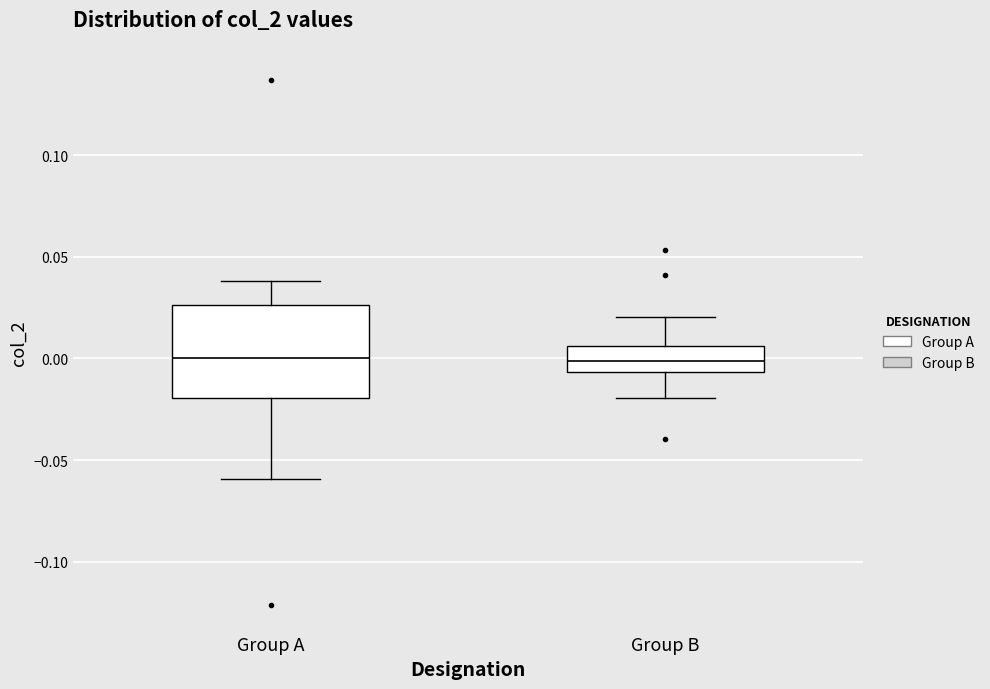

Reading left to right, read every box against the y-axis: the position of its median line, the range the box covers, and the ends of its whiskers. The values are not printed on the chart, so give them approximately, as read against the axis.

Group A: median 0.000, box -0.020 to 0.025, whiskers -0.060 to 0.040
Group B: median 0.000, box -0.005 to 0.005, whiskers -0.020 to 0.020